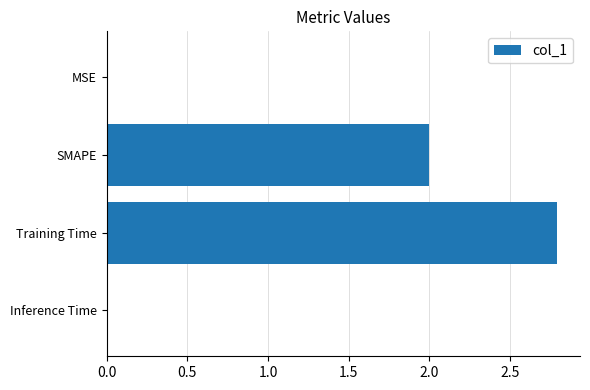

True or false: the data shows 2.0 at SMAPE.

True